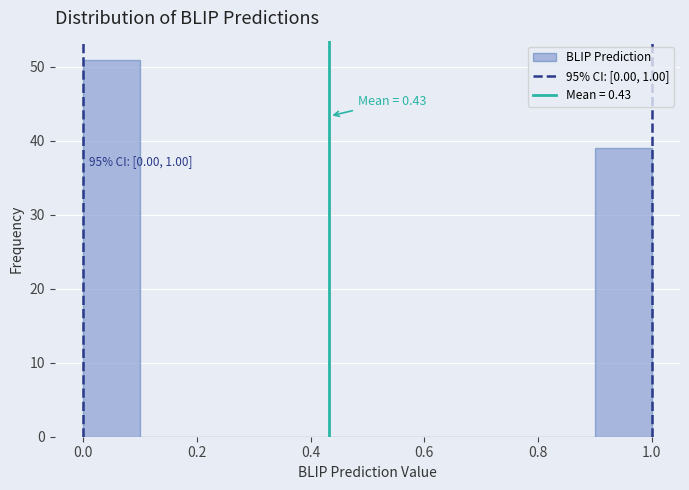

Over which range of the x-axis is the bar tallest?

0.0 to 0.1